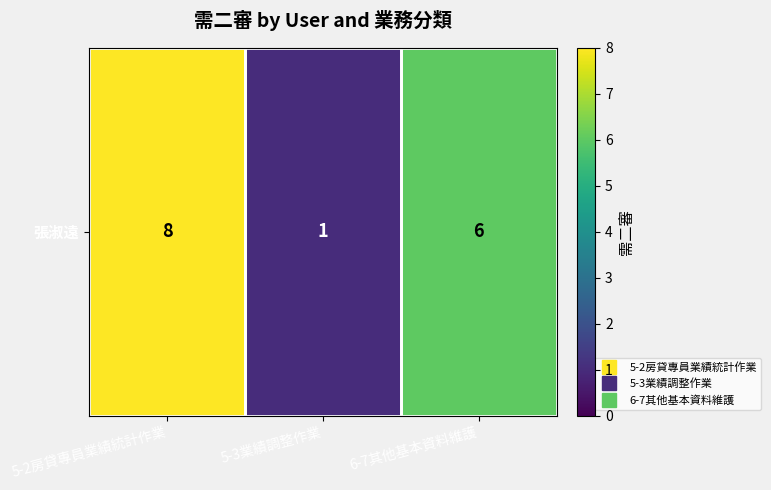

What is the change in value from 5-2房貸專員業績統計作業 to 6-7其他基本資料維護?

-2